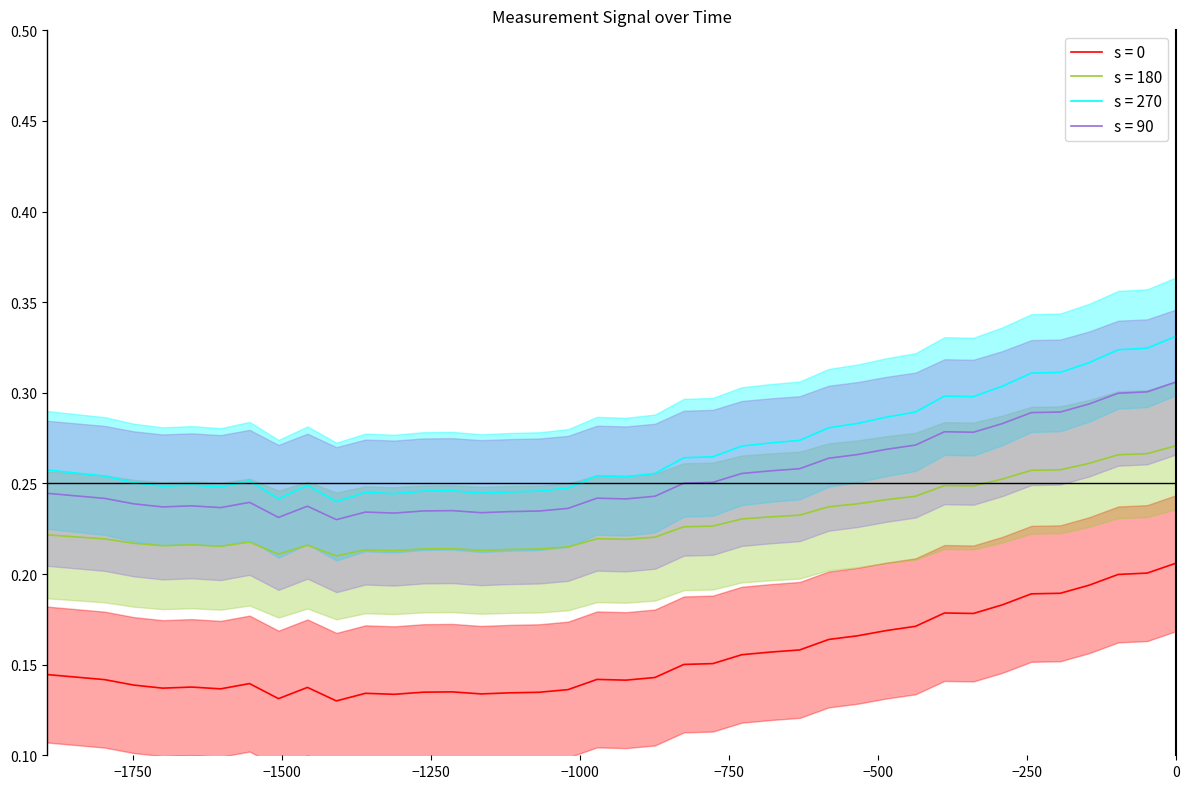

True or false: s = 180 and s = 0 intersect in this chart.

False